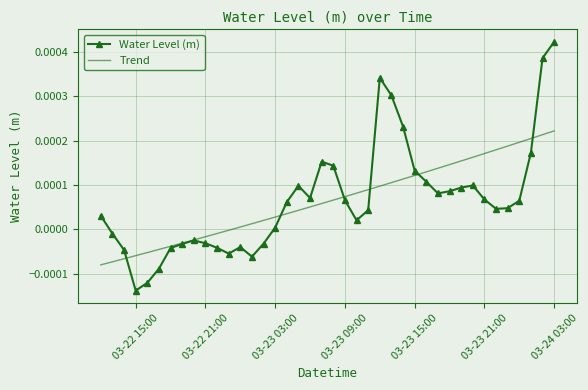

Which series has the widest spread of values?

Water Level (m)